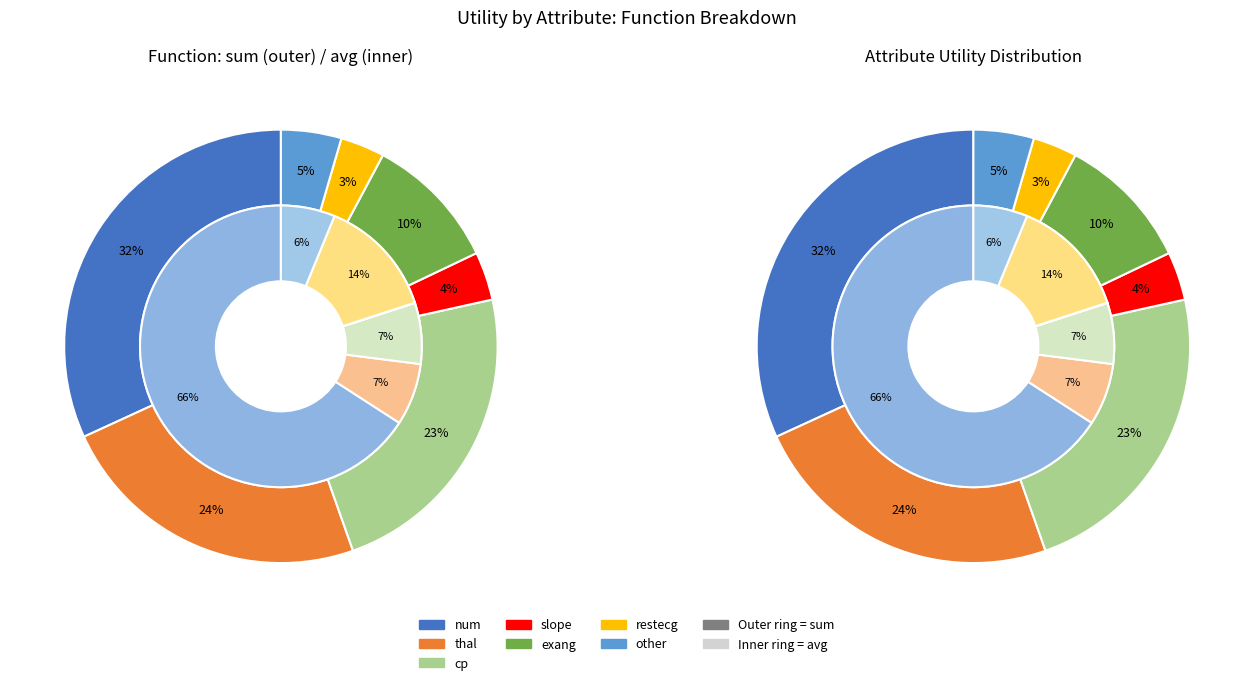

Does thal represent more than half of the total?

No